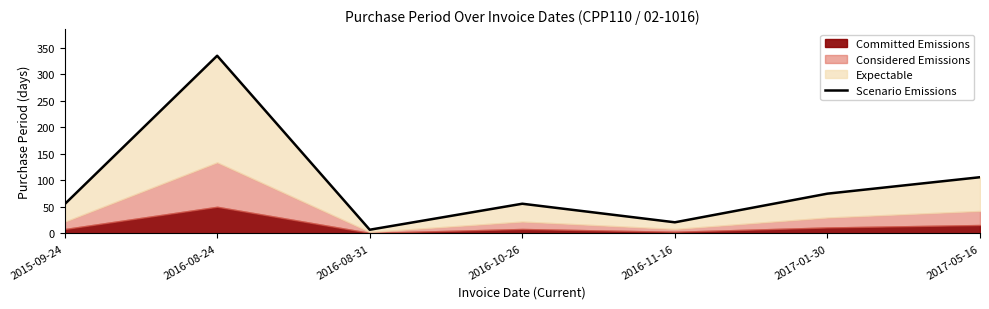

How many values exceed 56?

3